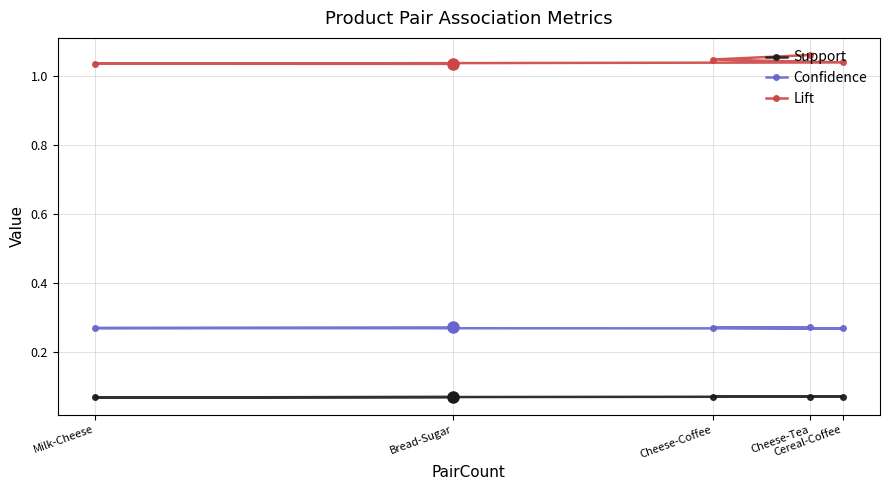

What position from the right is Milk-Cheese?

5